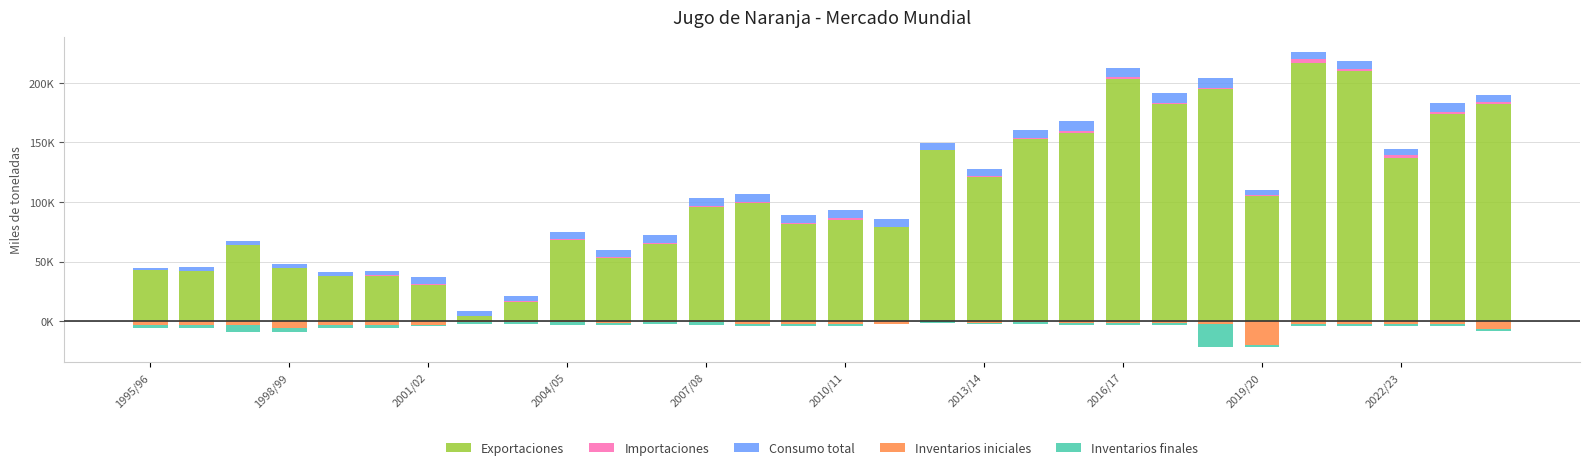

Which series has the largest total across all categories?

Exportaciones